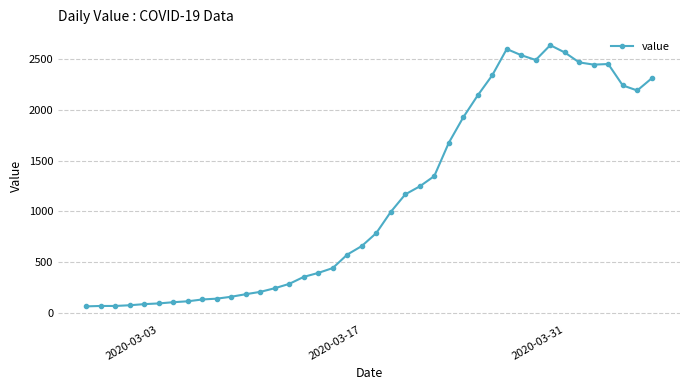

True or false: the data has more than 2 interior local peaks.

True